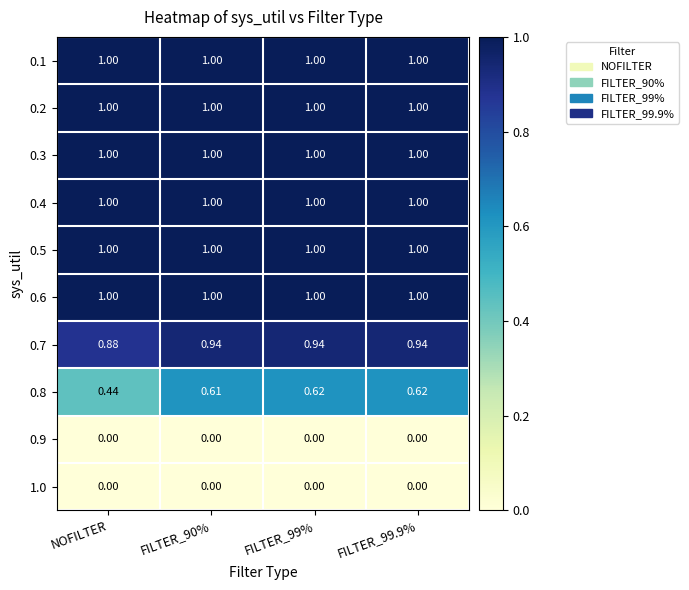

Which series has the largest range (max minus min)?

0.8